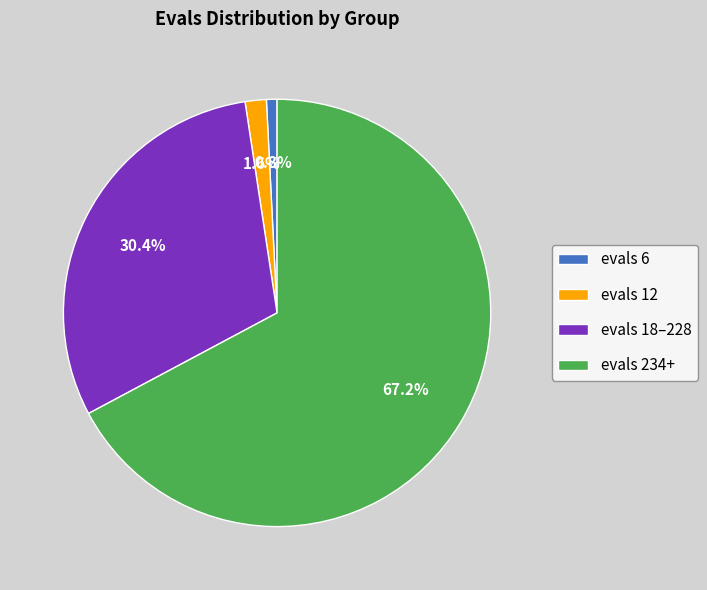

Which category has the biggest portion of the pie?

evals 234+